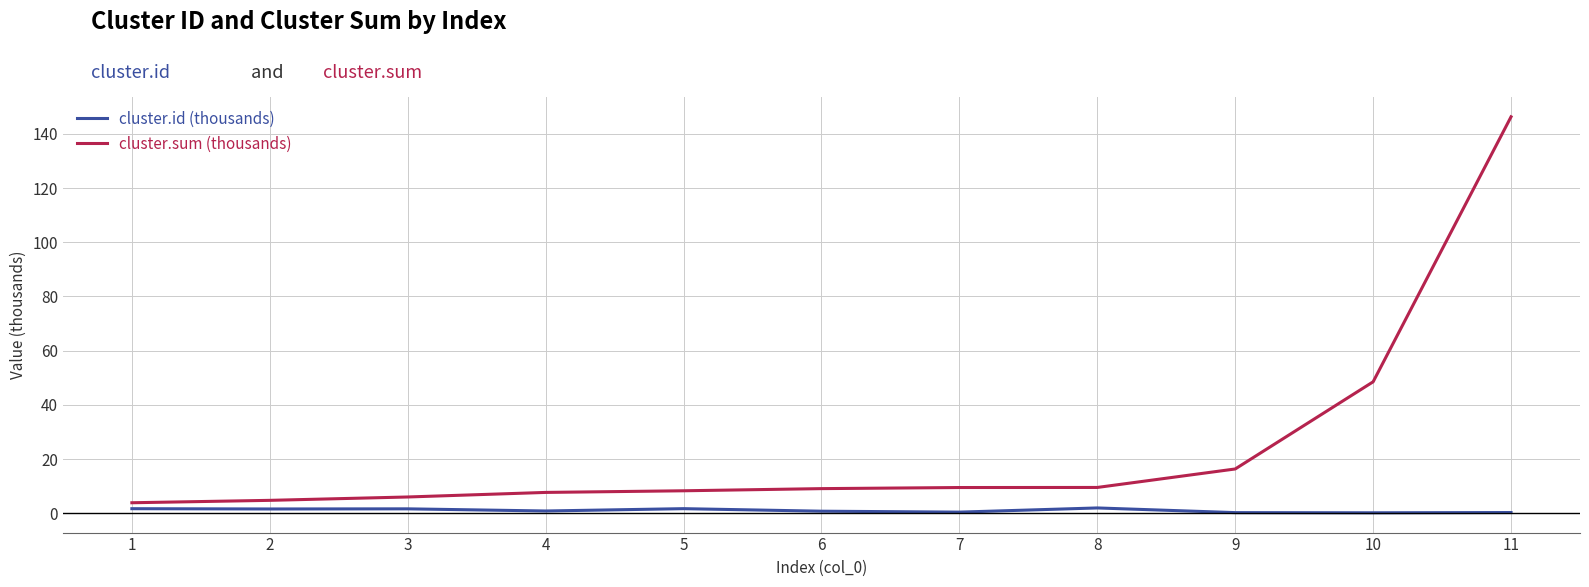

True or false: cluster.sum (thousands) has a value of 8.3 at 5.

True